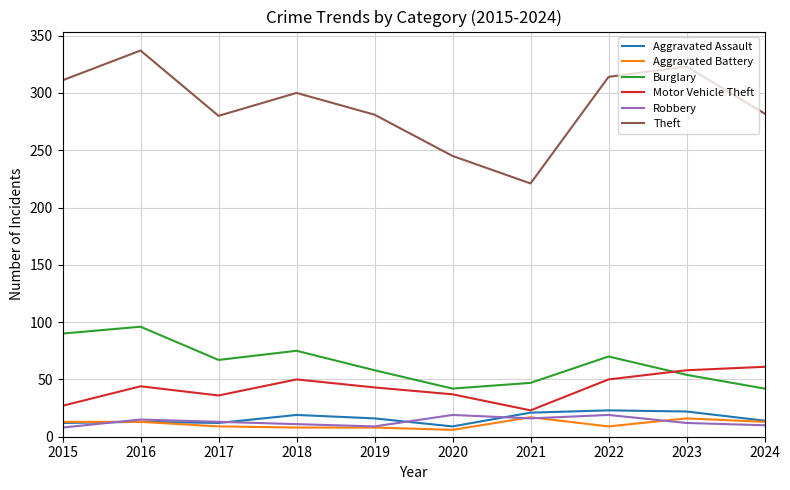

How many series are shown in this chart?

6